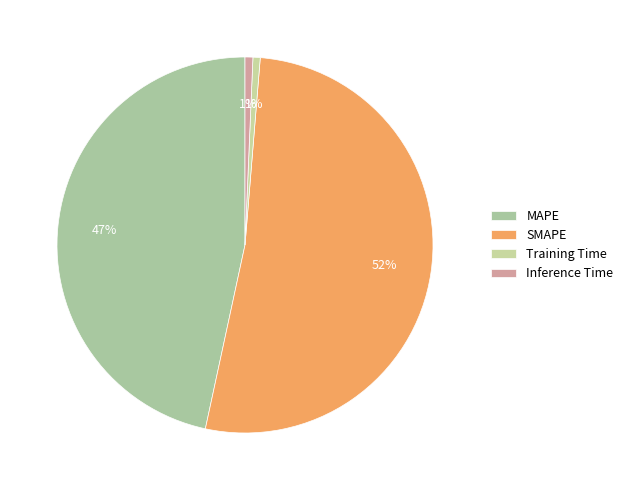

True or false: Inference Time accounts for 1% of the total.

True